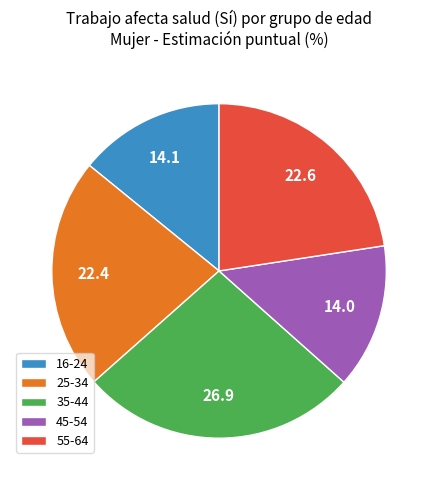

Does any single category account for the majority?

No